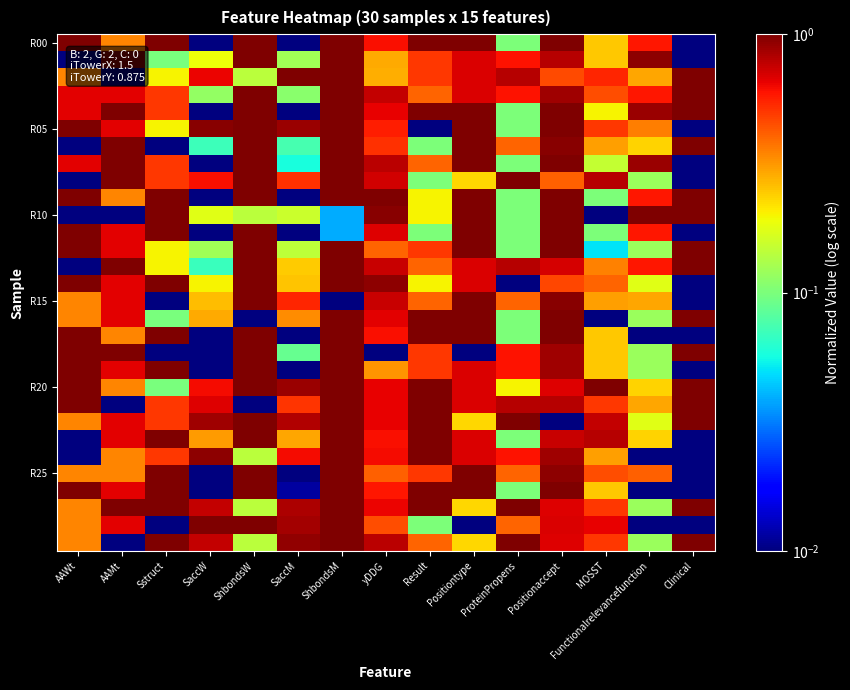

Between Result and AAWt, which is larger?

Result